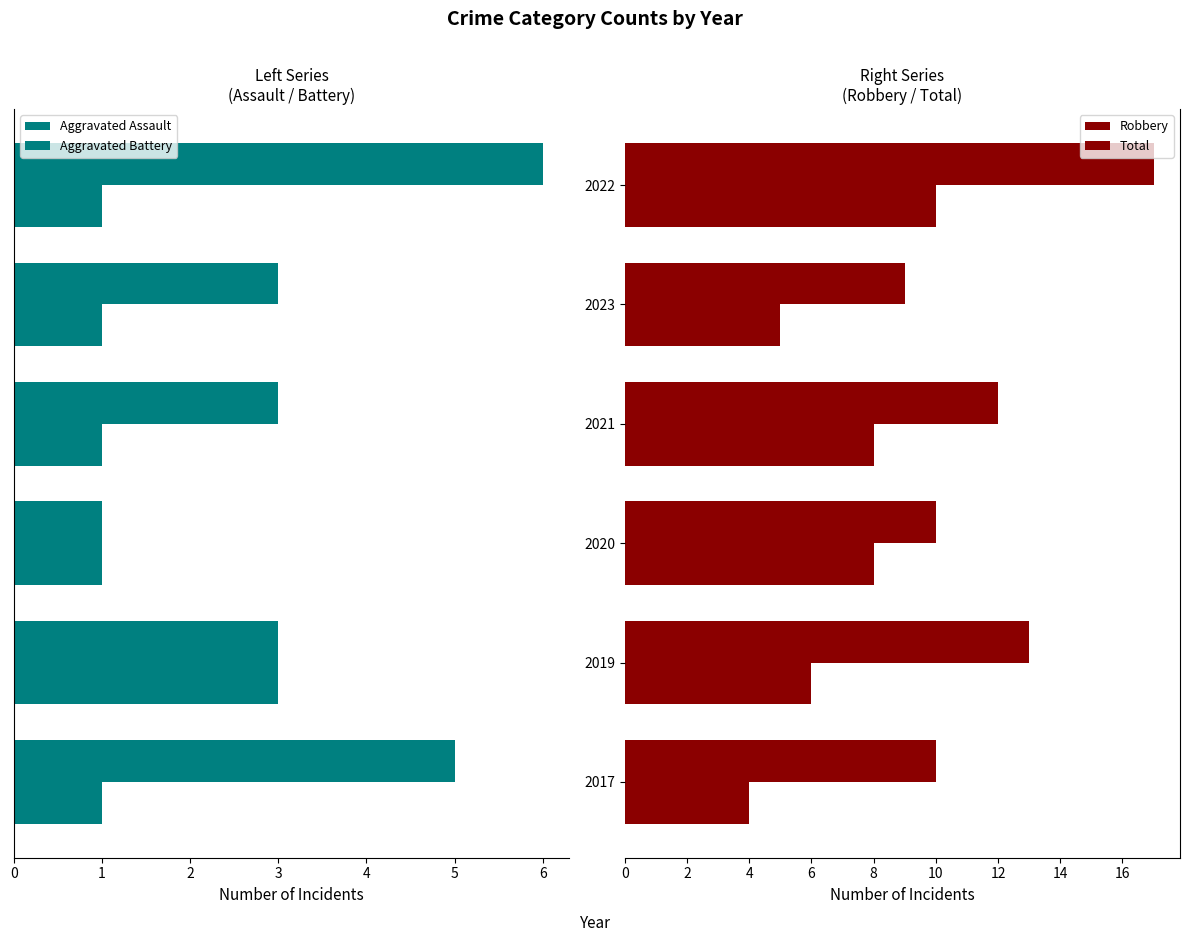

What is the minimum value for Robbery?

4